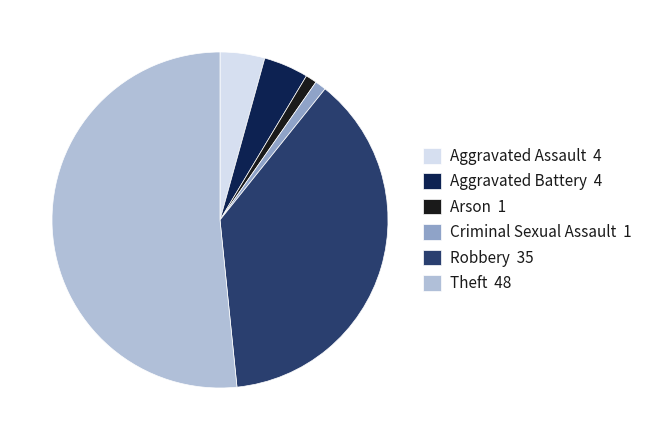

What is the largest slice in the pie chart?

Theft 48